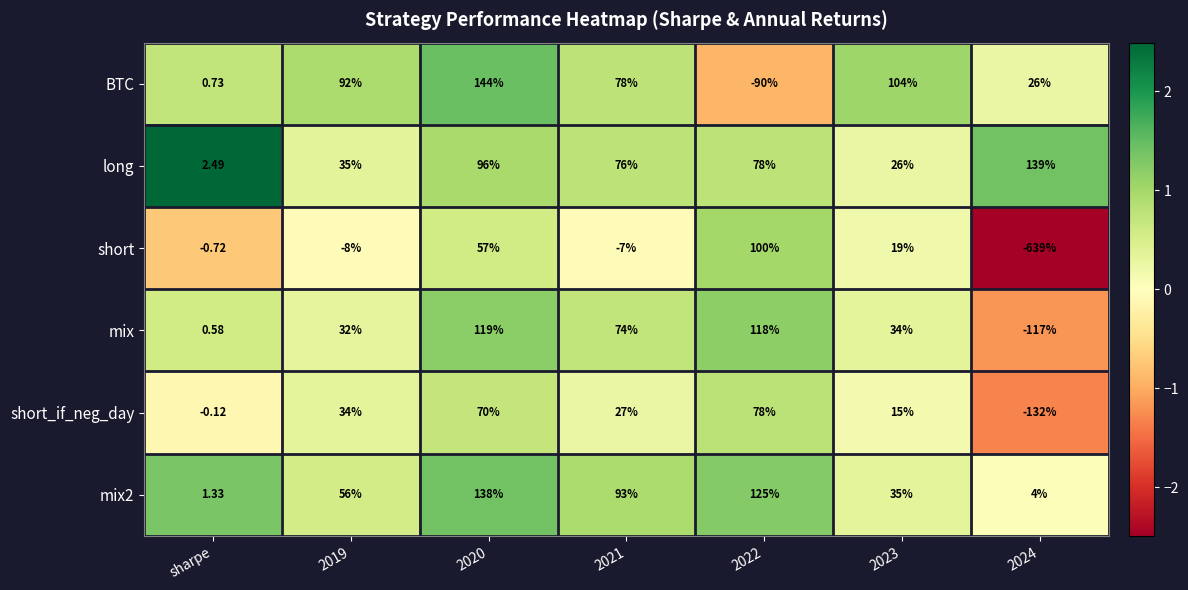

Which series has the largest total across all categories?

long